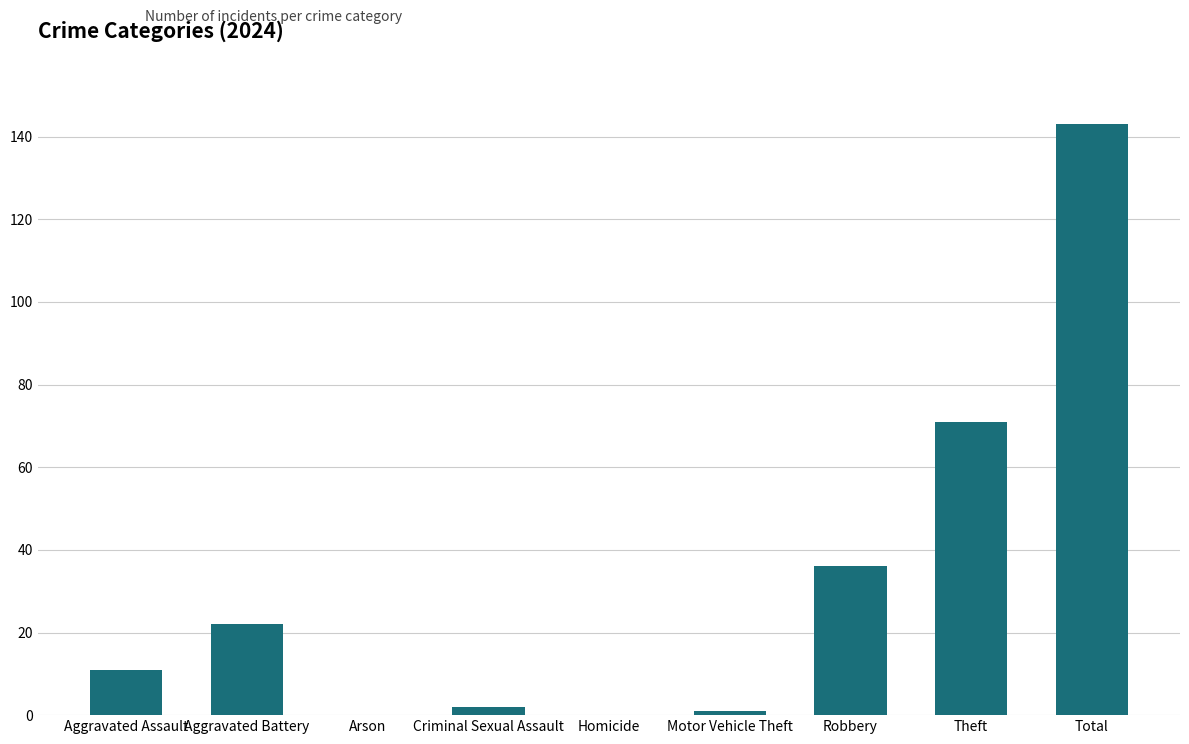

The value at Robbery is 36. True or false?

True